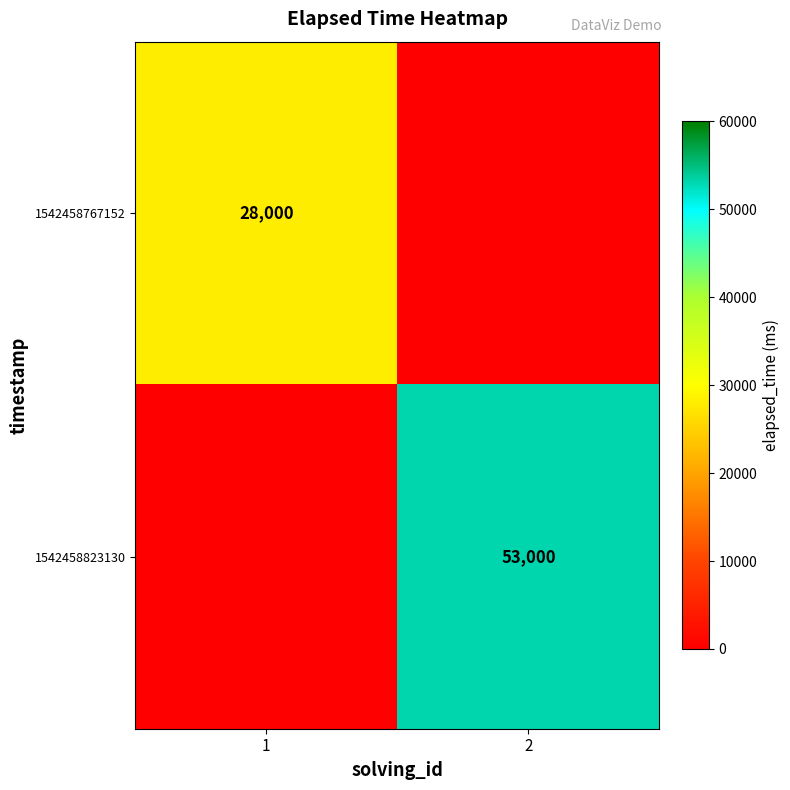

Is it true that 1542458767152 equals 16952 at 1?

False